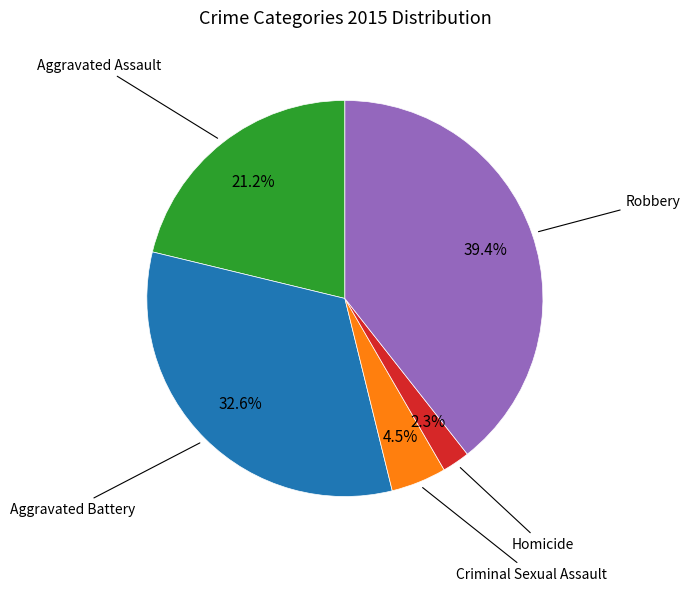

What percentage is the Aggravated Assault slice, to the nearest percent?

21%